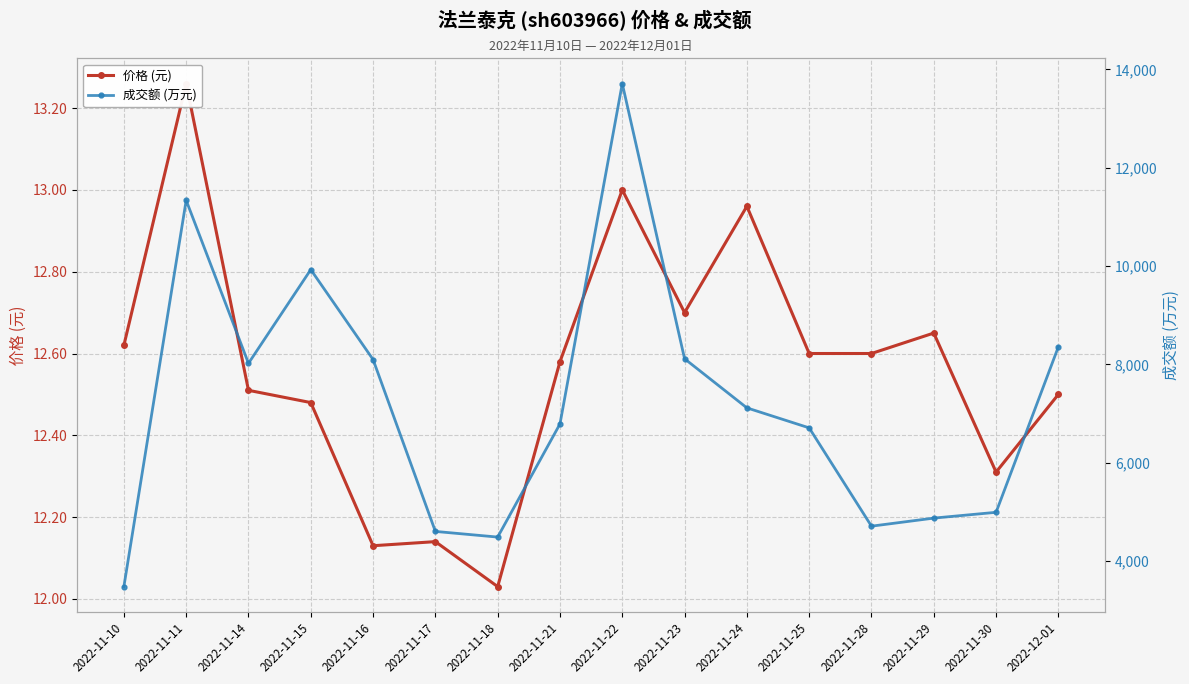

True or false: 成交额 (万元) and 价格 (元) intersect in this chart.

False